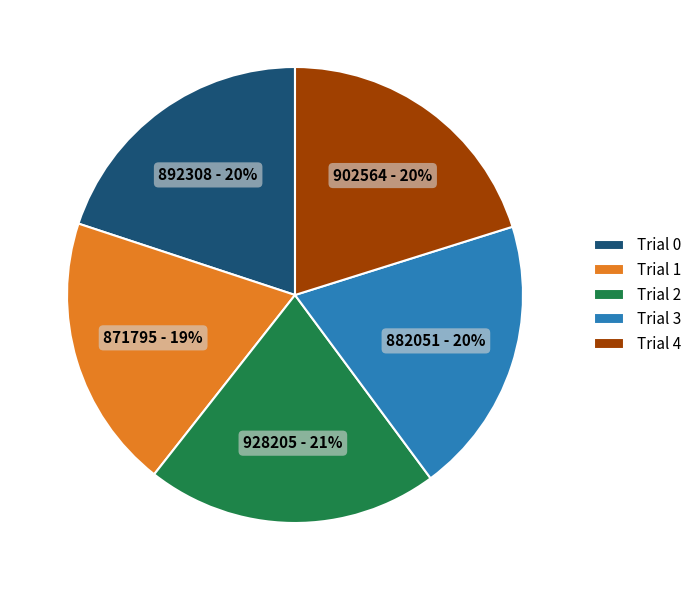

To the nearest percent, what is the average slice percentage?

20%